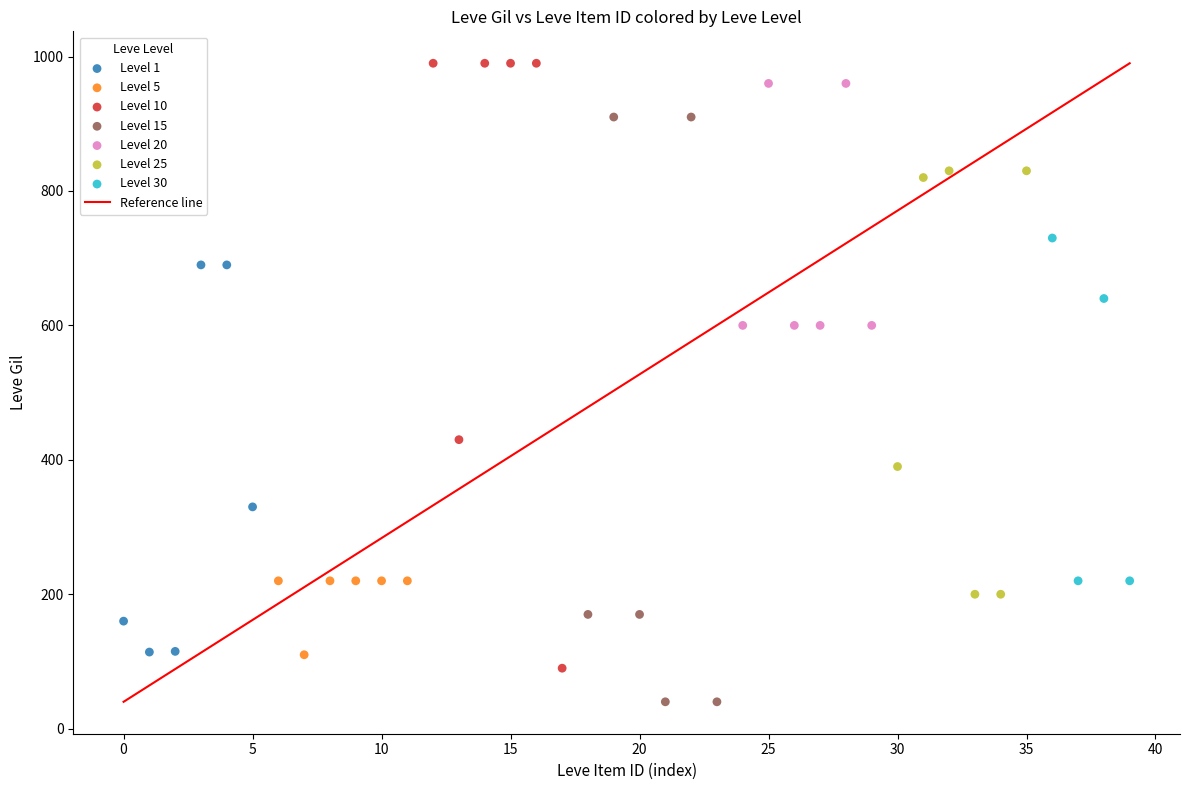

Which series reaches the minimum Y coordinate?

Level 15